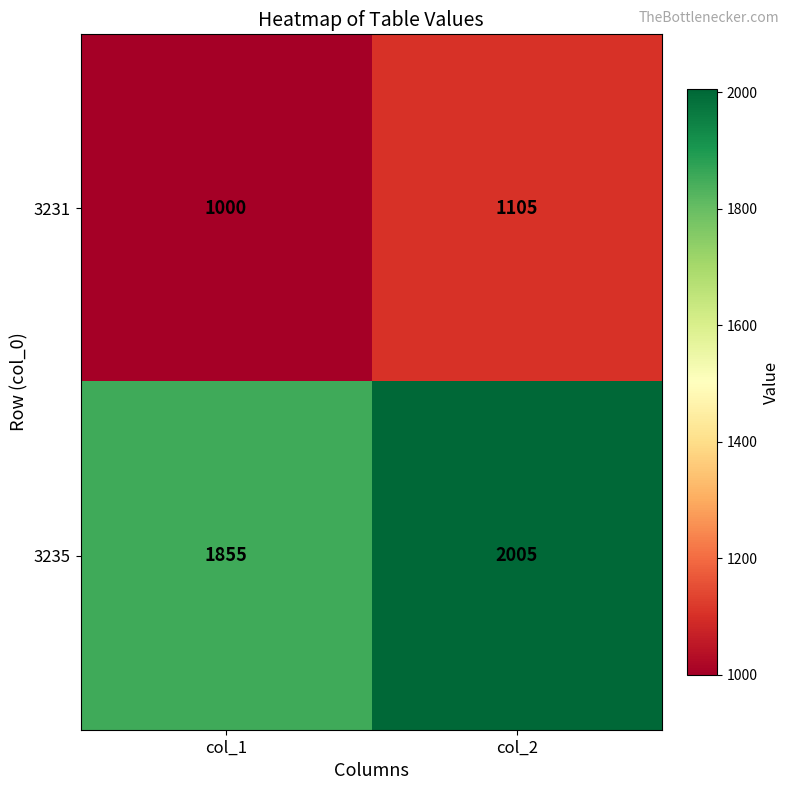

What is the total value across all series at col_1?

2855